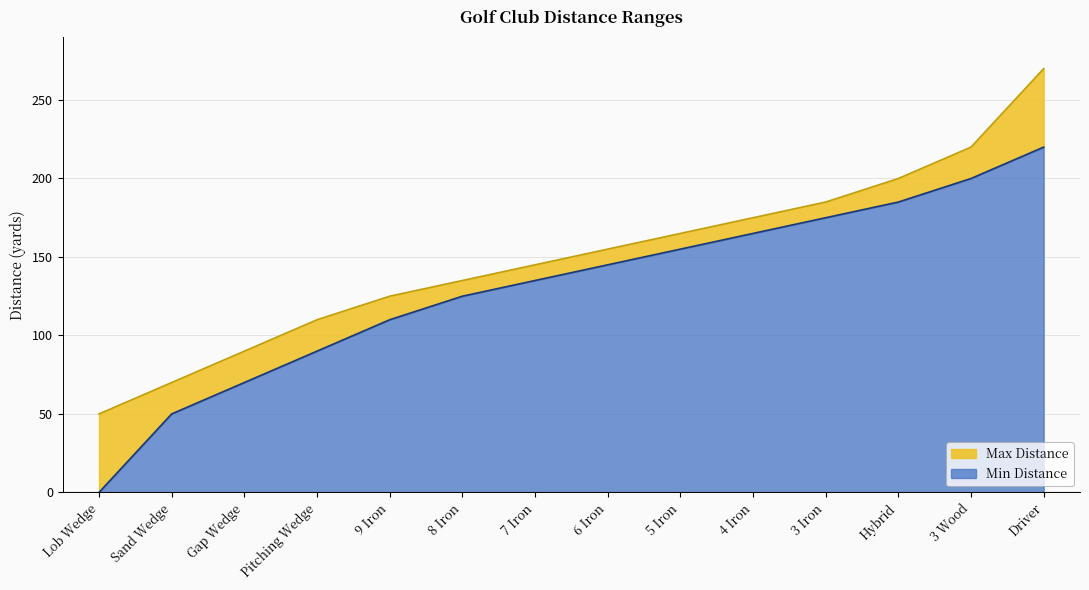

What is the difference between the maximum and second lowest values in the Min Distance series?

170